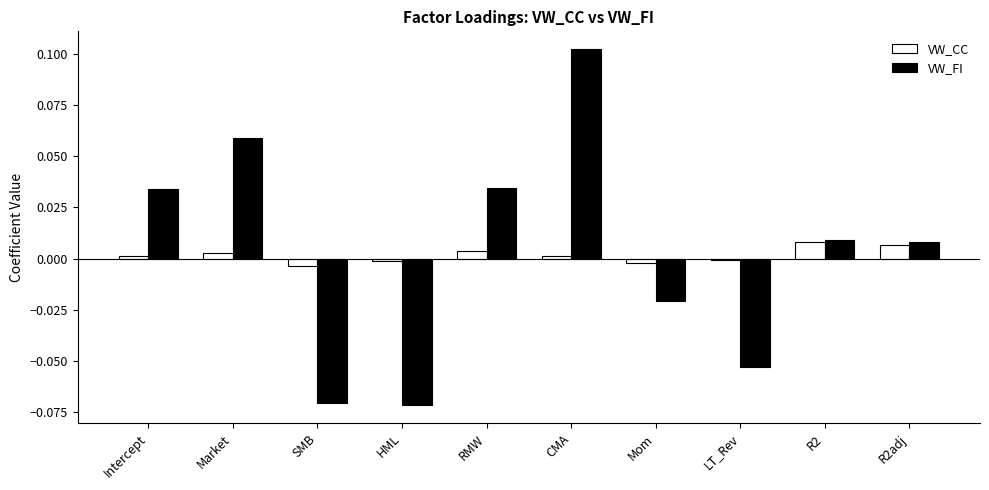

How many series are shown in this chart?

2